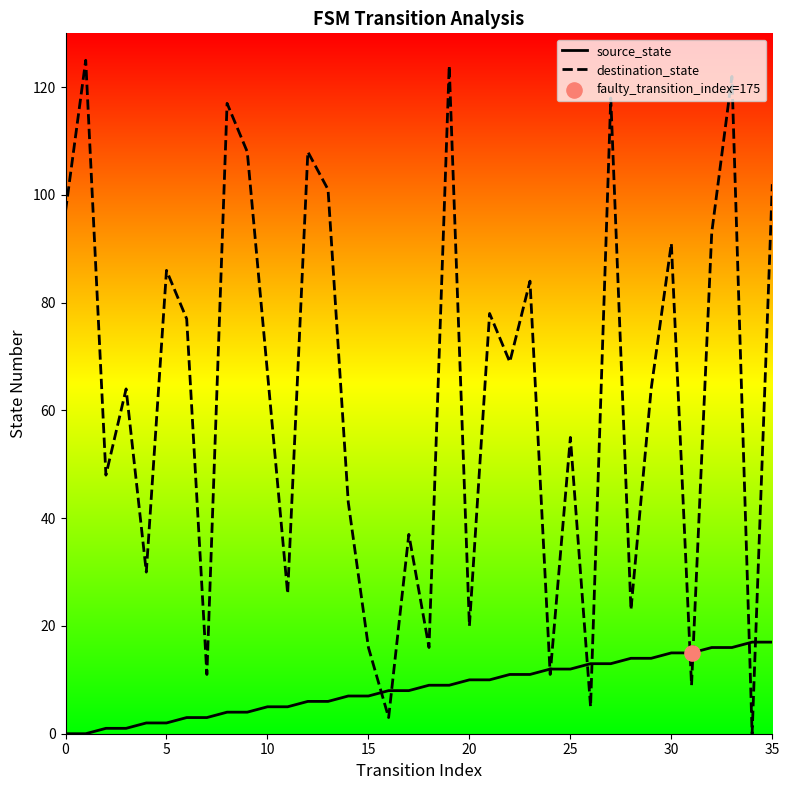

What are all the series names shown in the legend?

source_state, destination_state